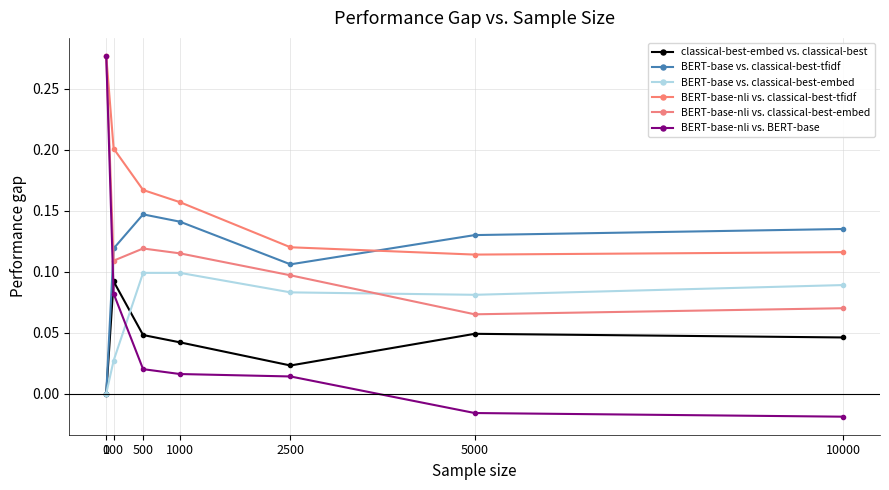

The BERT-base-nli vs. BERT-base series shows 0.0 at 1000. True or false?

True